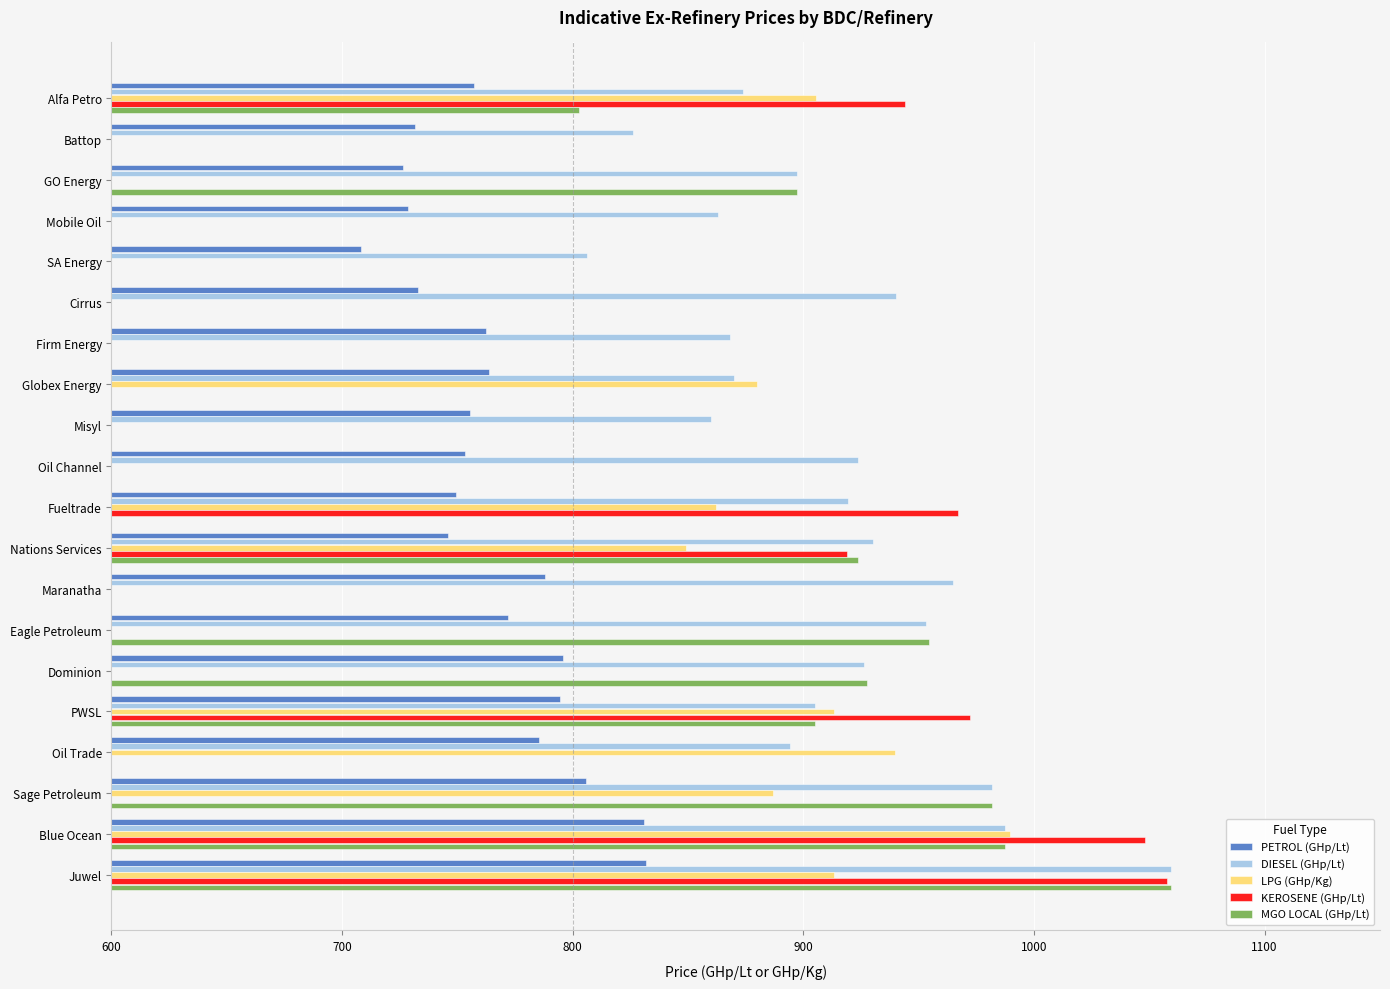

What is the average value of the PETROL (GHp/Lt) series?

765.9